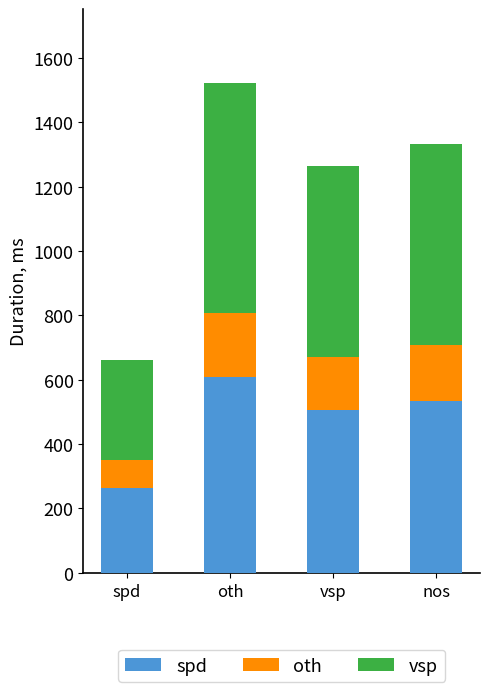

What is the maximum value for spd?

609.2